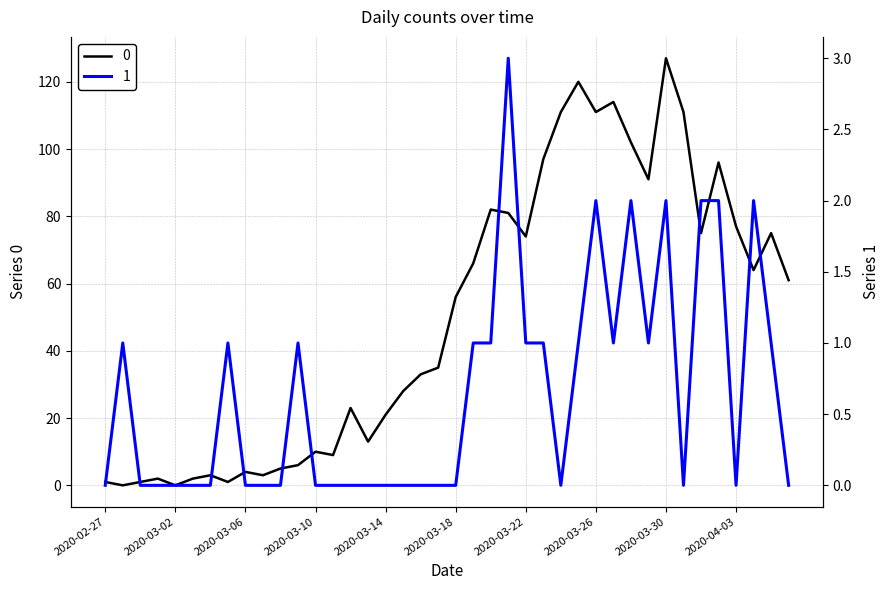

Where is 1 nearest to the value 1?

2020-02-28